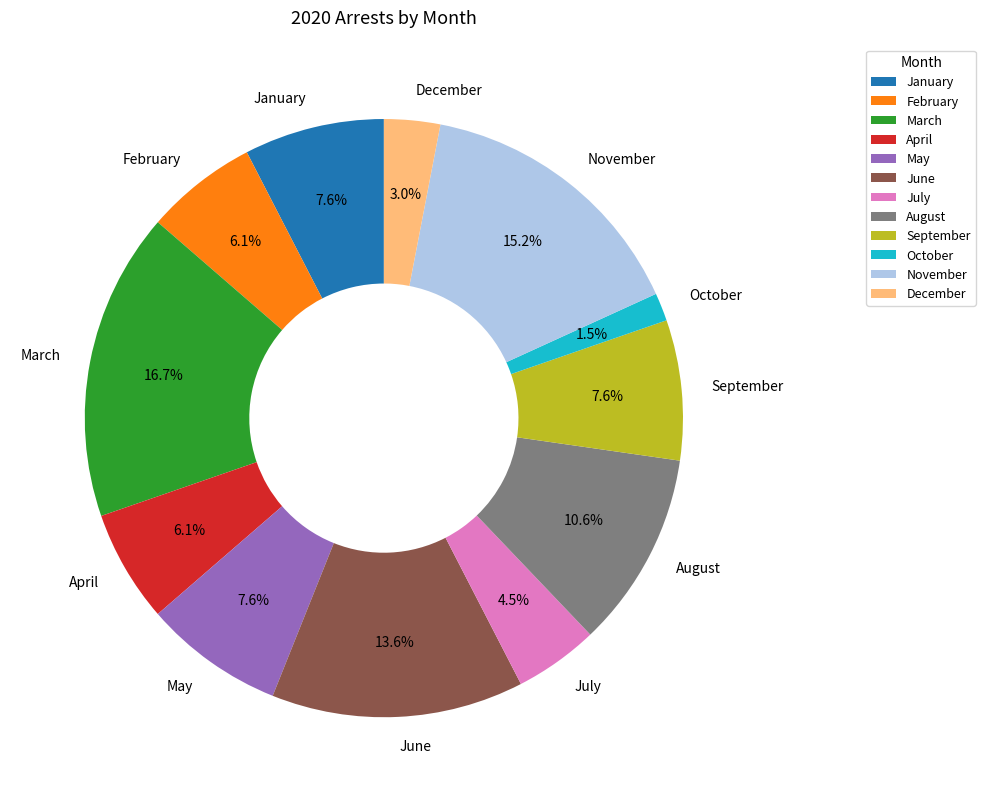

Approximately how many times larger is the value at April compared to November?

0.4